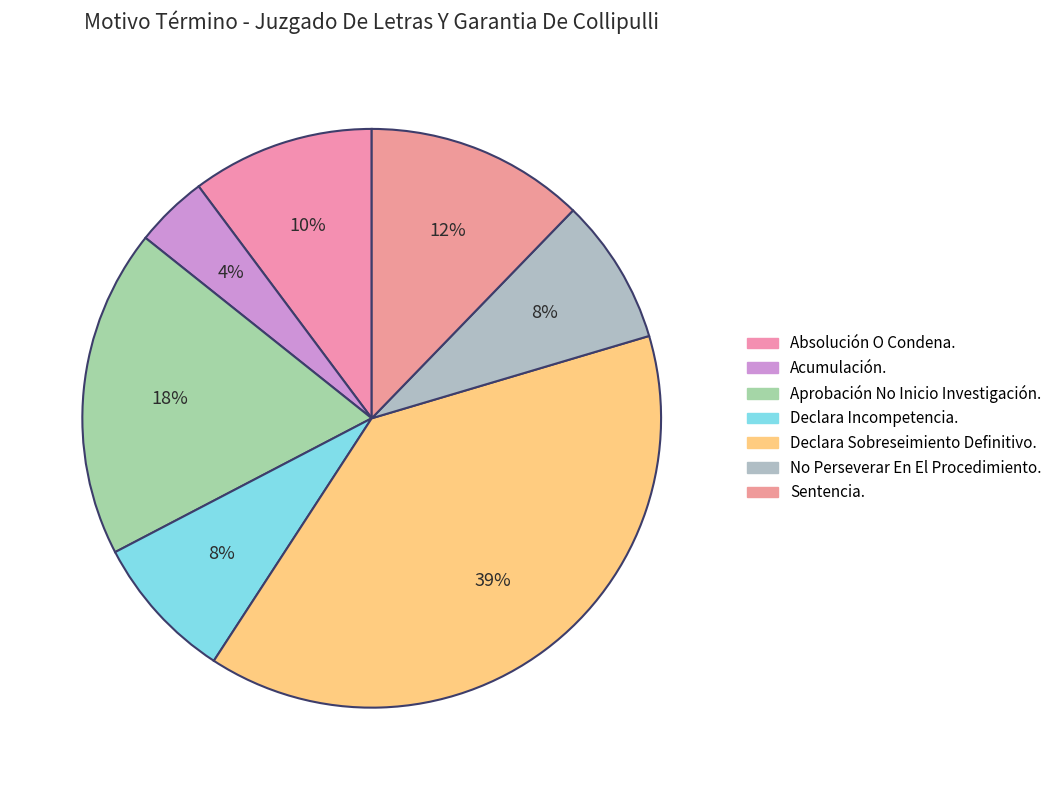

To the nearest percent, what is the difference between the No Perseverar En El Procedimiento. and Acumulación. slice percentages?

4%